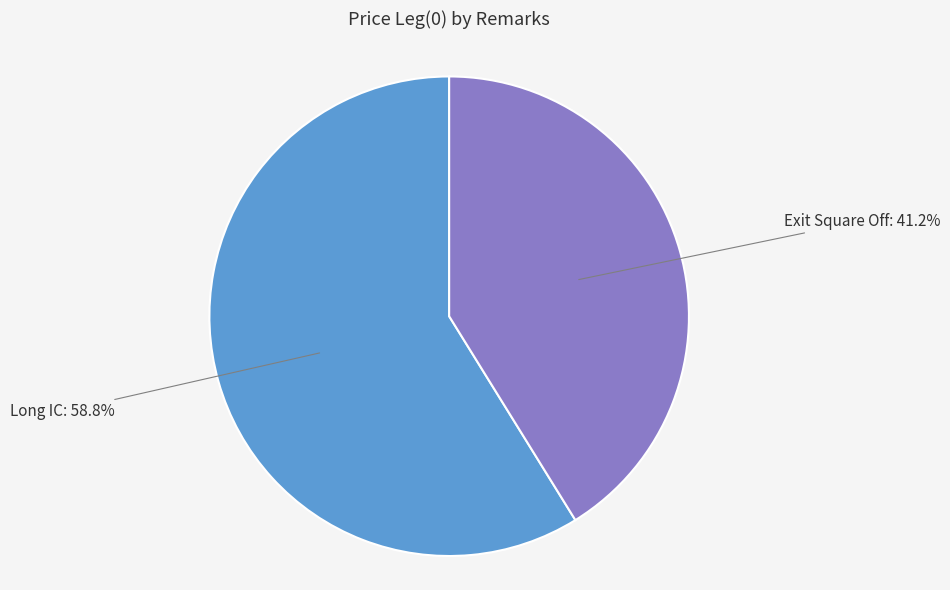

To the nearest percent, what is the difference between the Exit Square Off and Long IC slice percentages?

18%